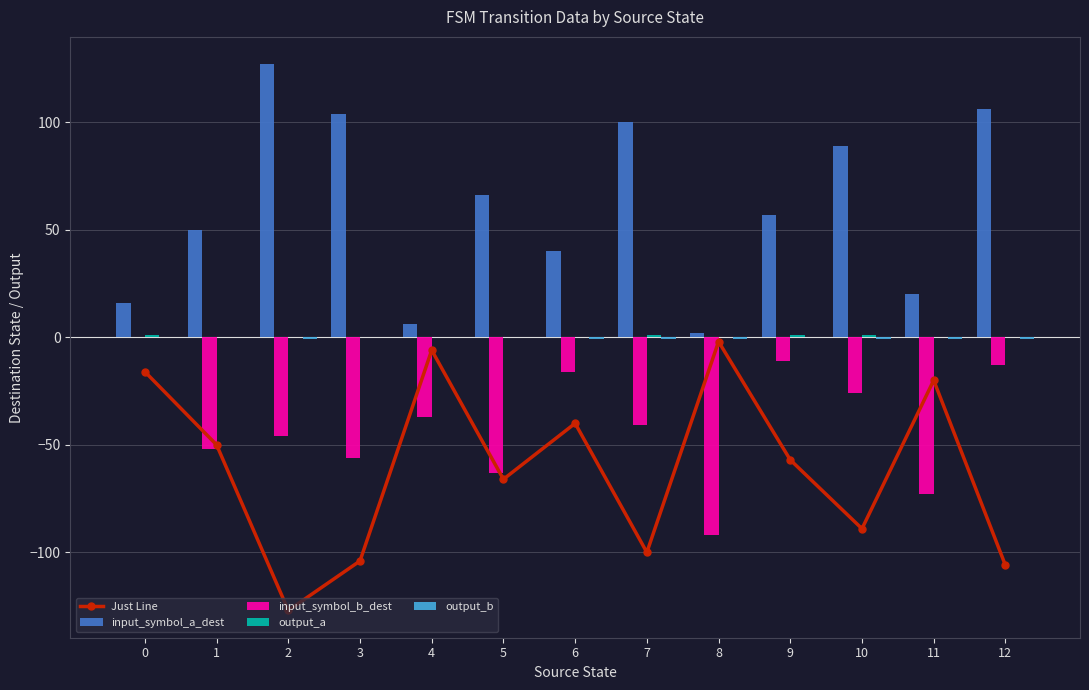

Count the number of data series in this chart.

5